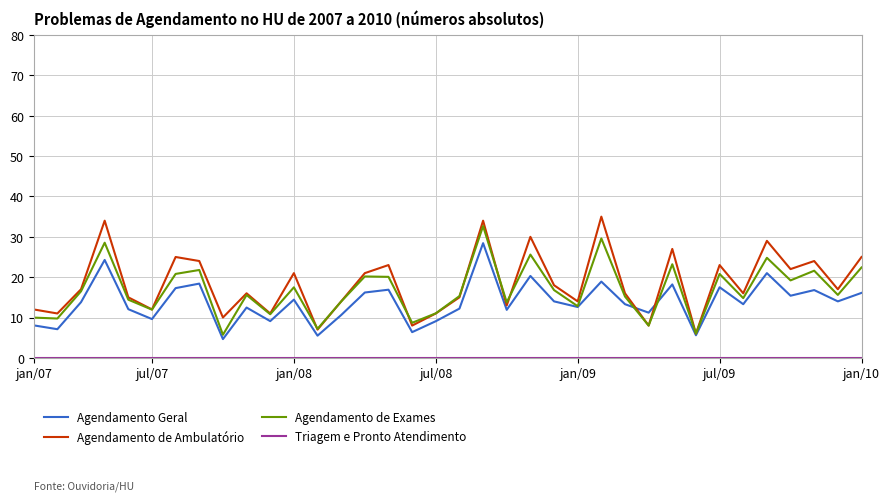

Which series has the widest spread of values?

Agendamento de Ambulatório